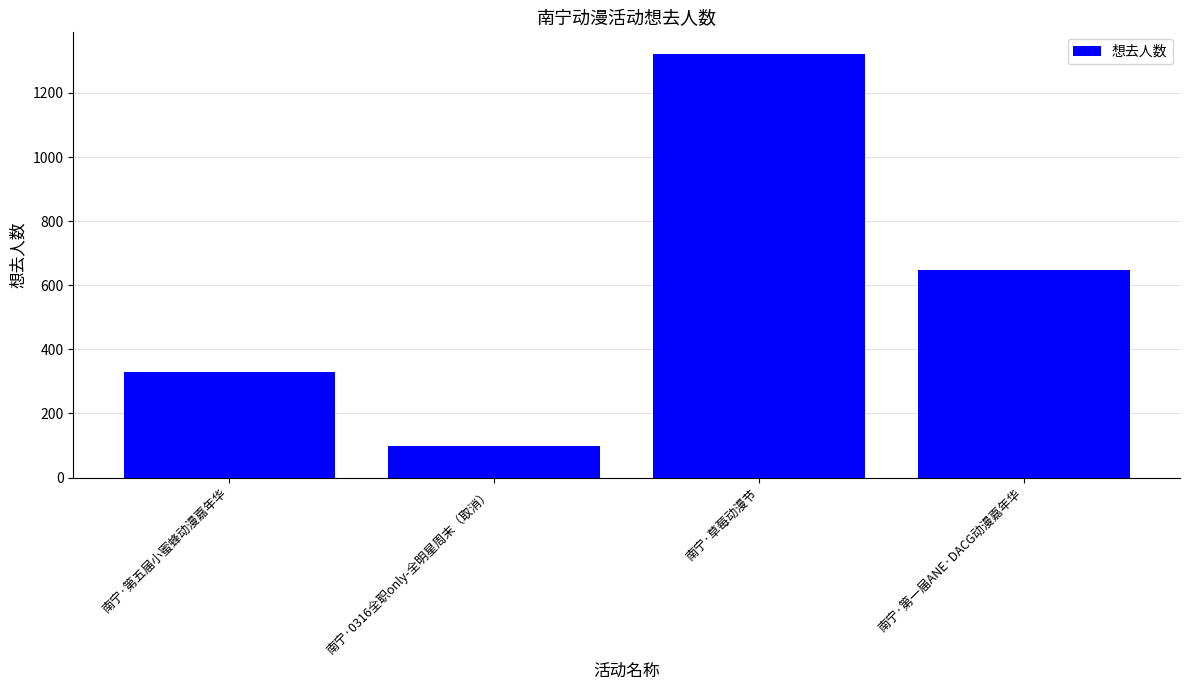

What is the change in value from 南宁·第五届小蜜蜂动漫嘉年华 to 南宁·0316全职only-全明星周末（取消）?

-231